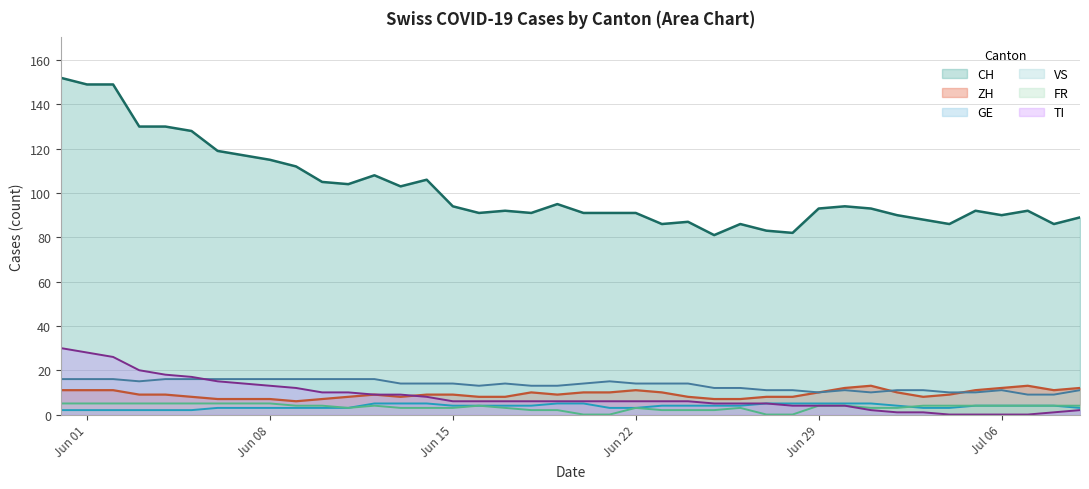

What is the lowest value of the VS series?

9